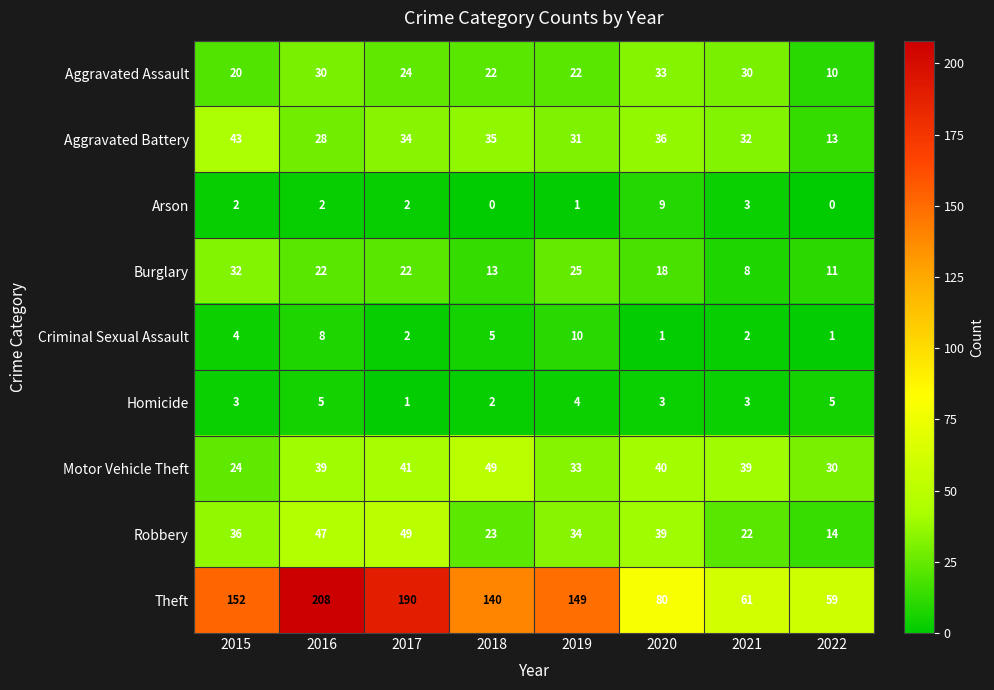

The Homicide series shows 3 at 2021. True or false?

True